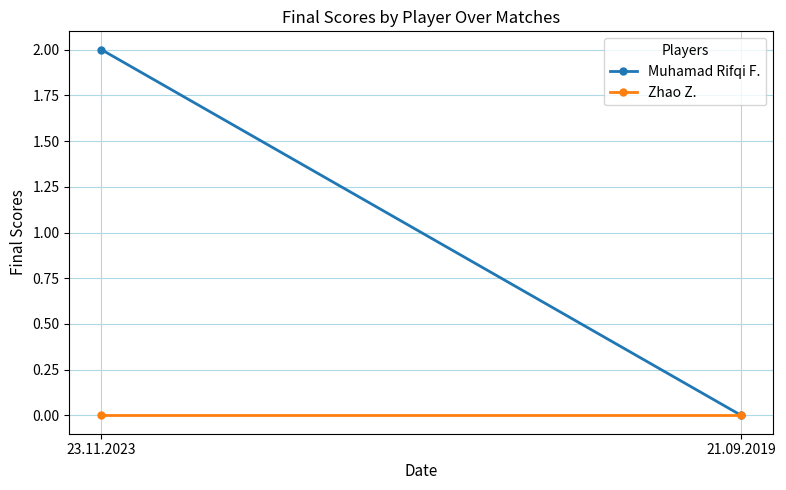

Rank the series by their maximum value, from lowest to highest.

Zhao Z., Muhamad Rifqi F.